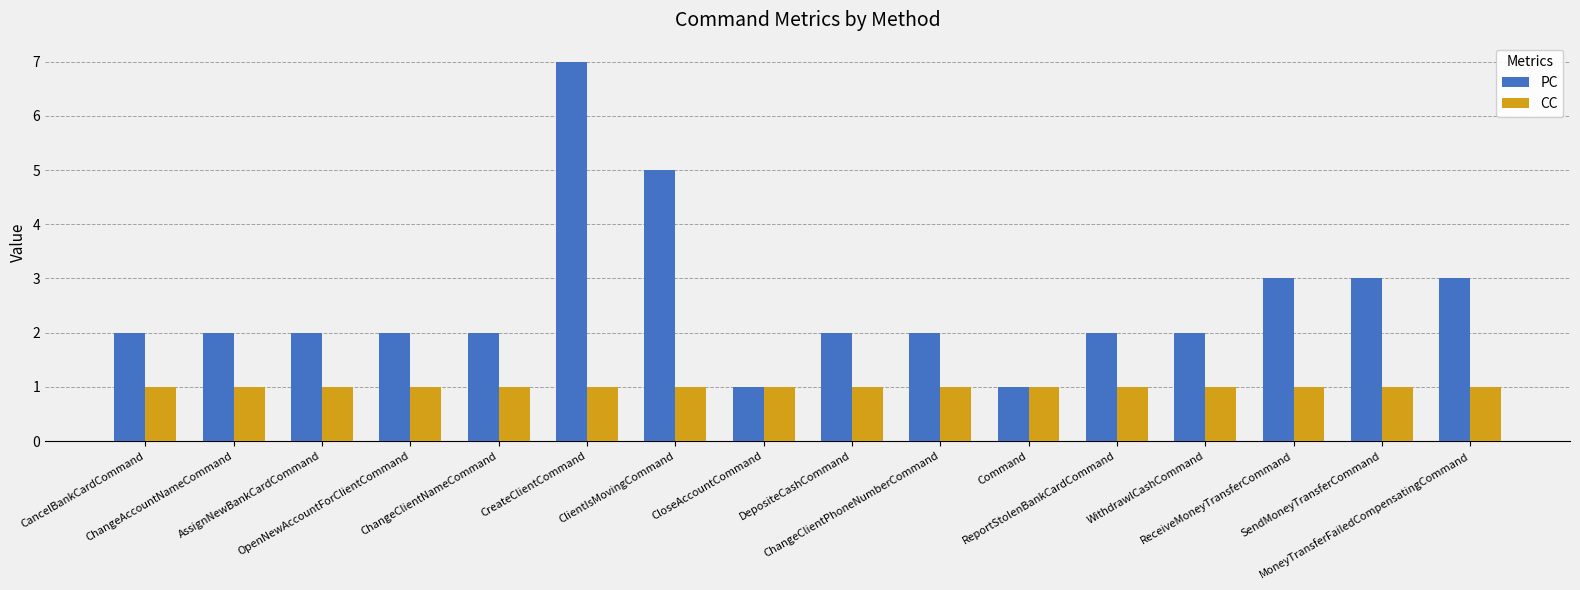

How many PC values are between 2 and 3?

12